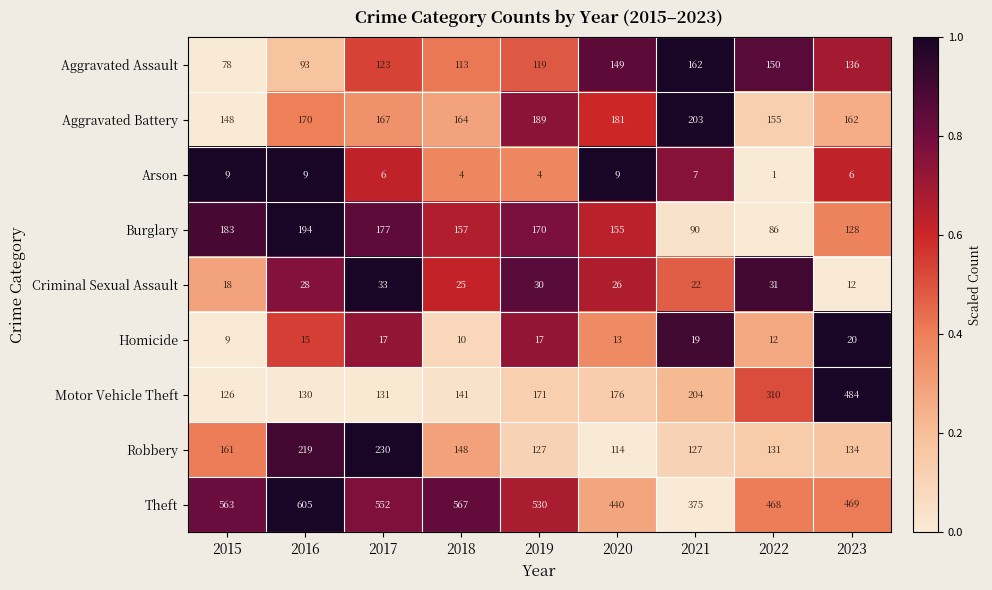

List the series in order of their peak value, lowest first.

Arson, Homicide, Criminal Sexual Assault, Aggravated Assault, Burglary, Aggravated Battery, Robbery, Motor Vehicle Theft, Theft